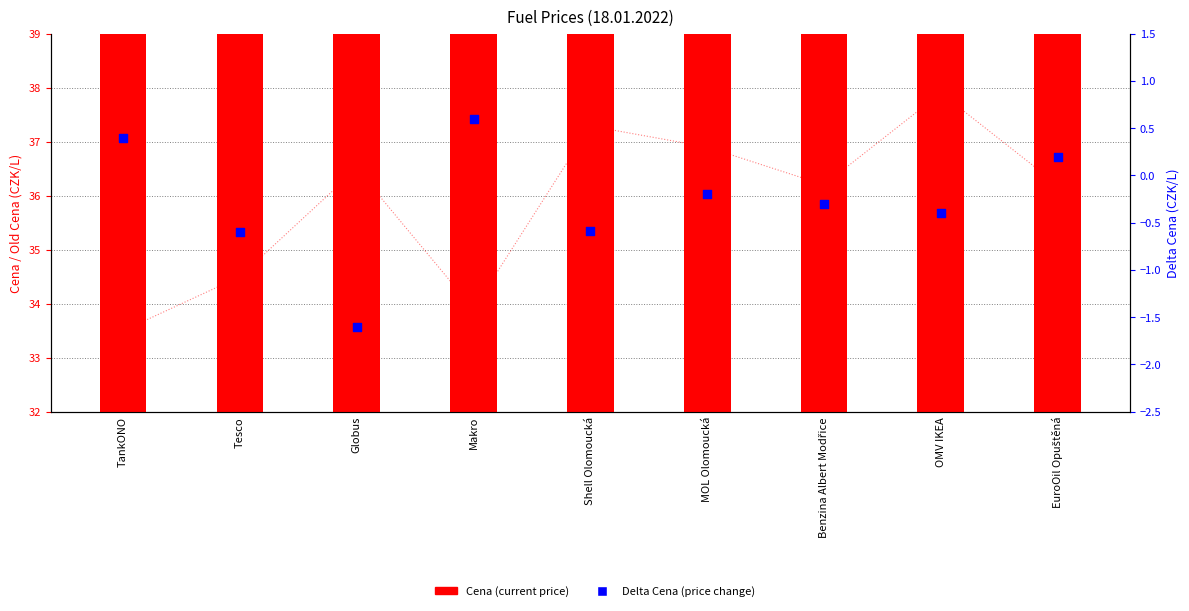

Which series reaches the minimum Y coordinate?

Delta Cena